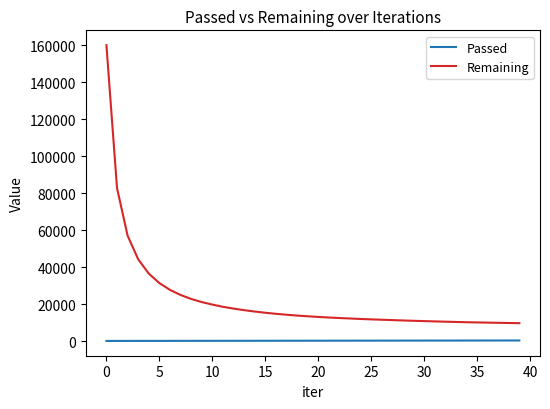

Which series has the largest range (max minus min)?

Remaining